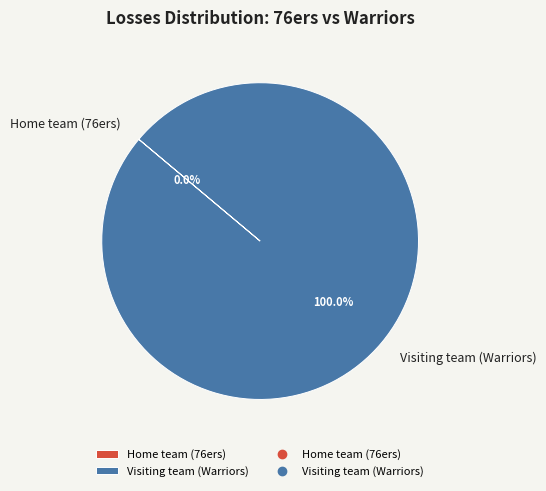

What is the smallest slice in the pie chart?

Home team (76ers)